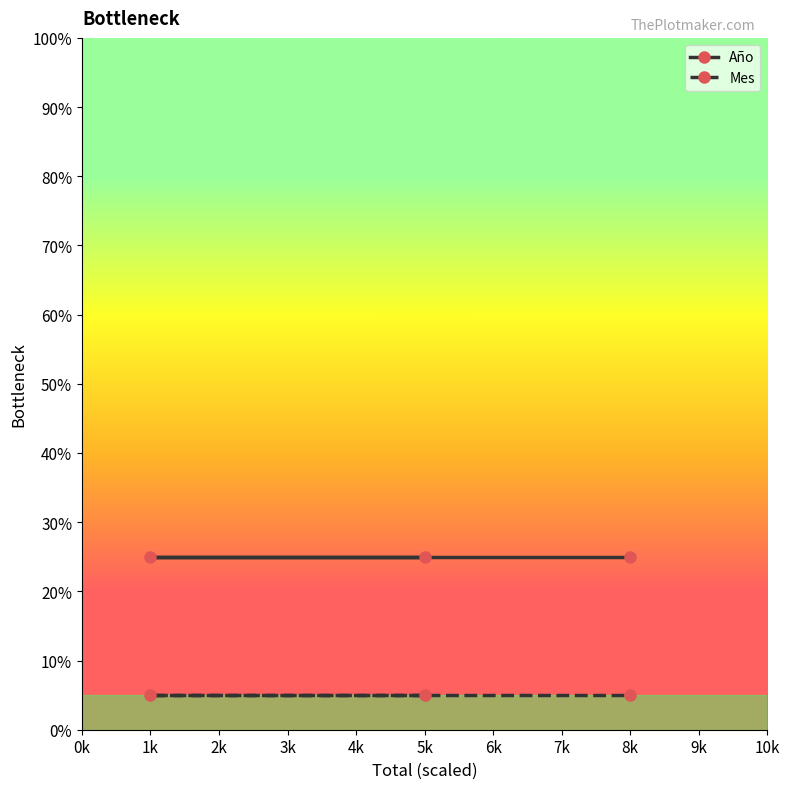

Rank the series by their average value, from lowest to highest.

Mes, Año